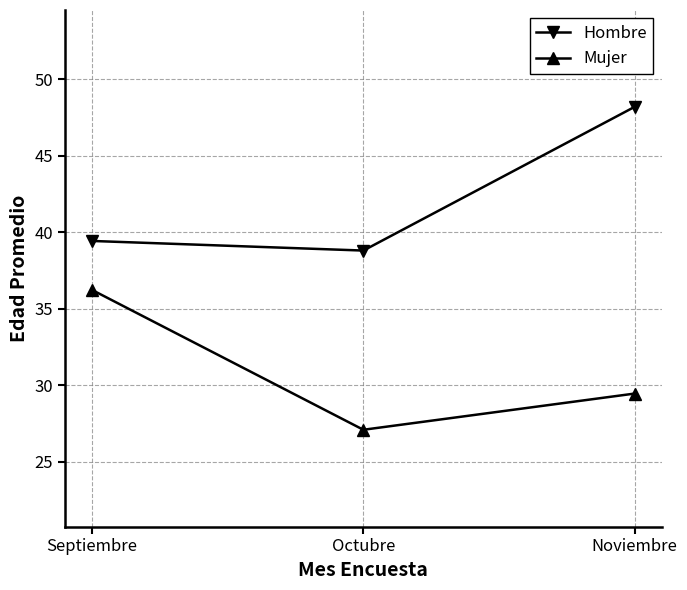

At which label does Mujer first exceed 29?

Septiembre